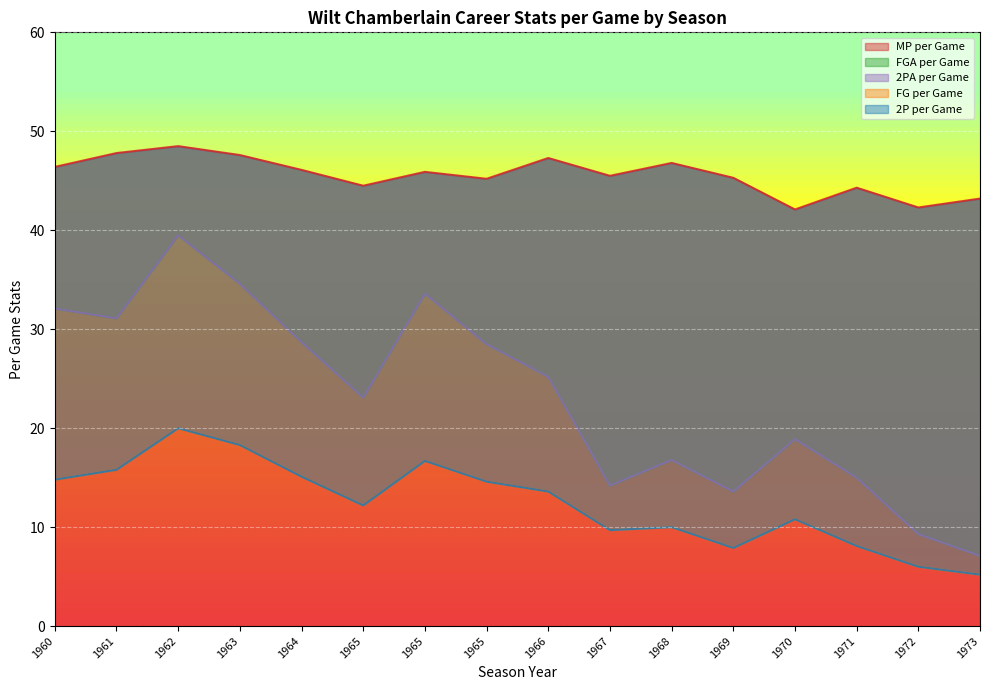

How many lines are shown in the chart?

5